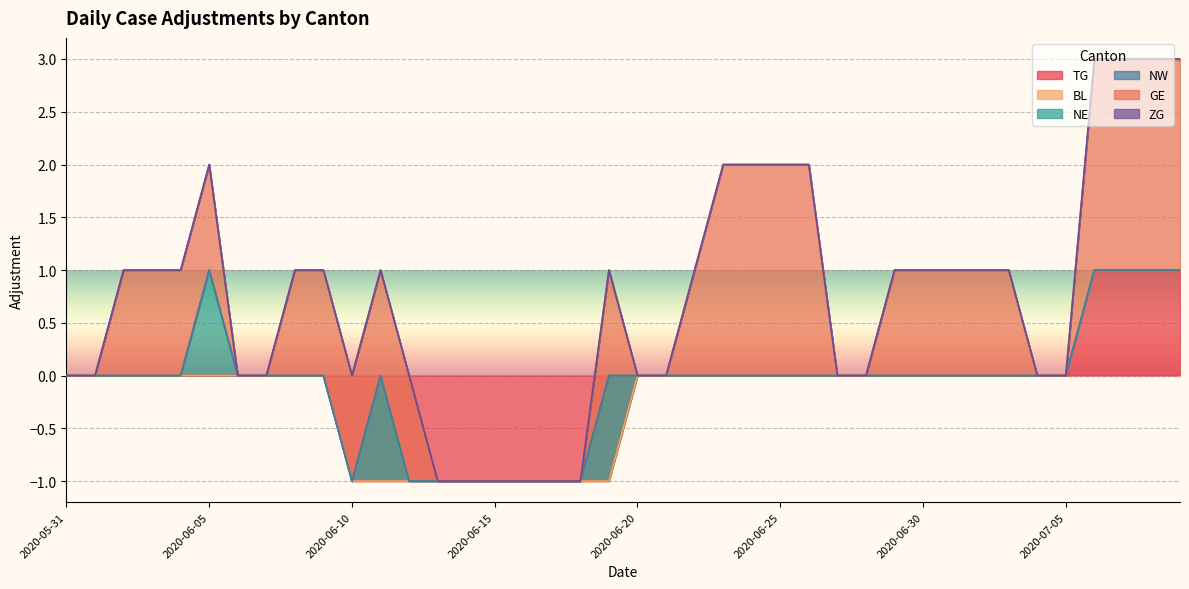

What is the sum of all TG values?

-6